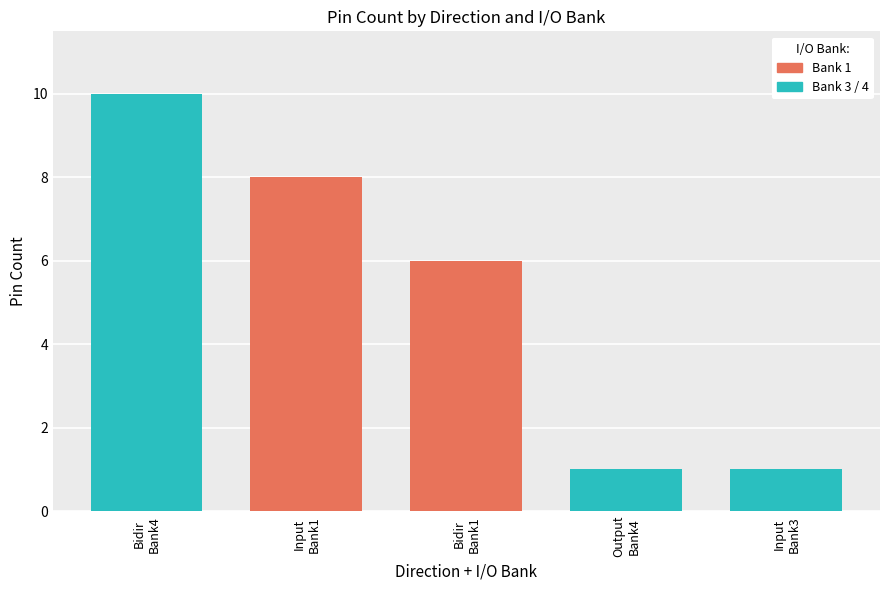

What is the greatest value displayed?

10